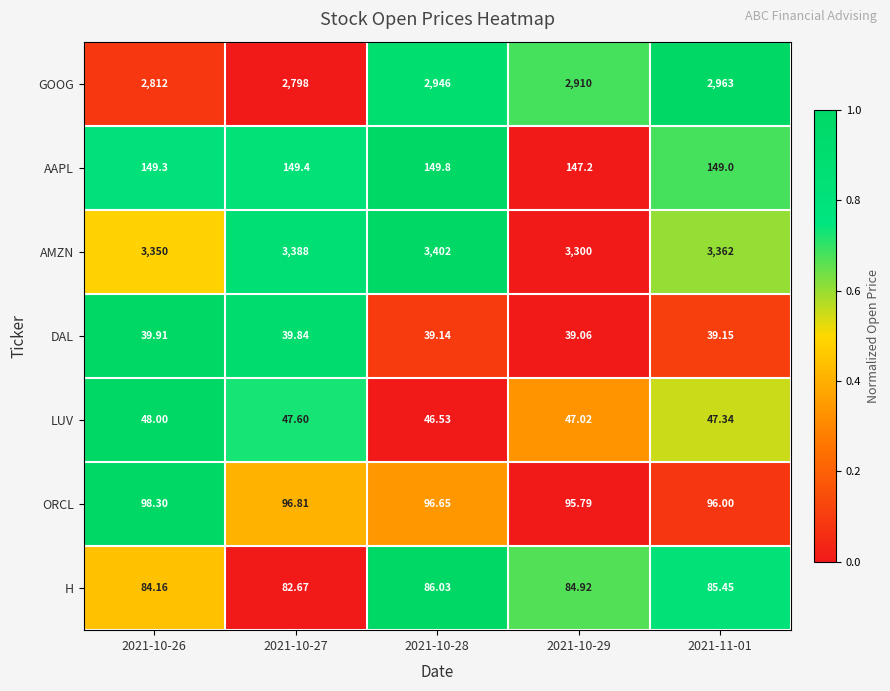

Which series has the largest total across all categories?

AMZN